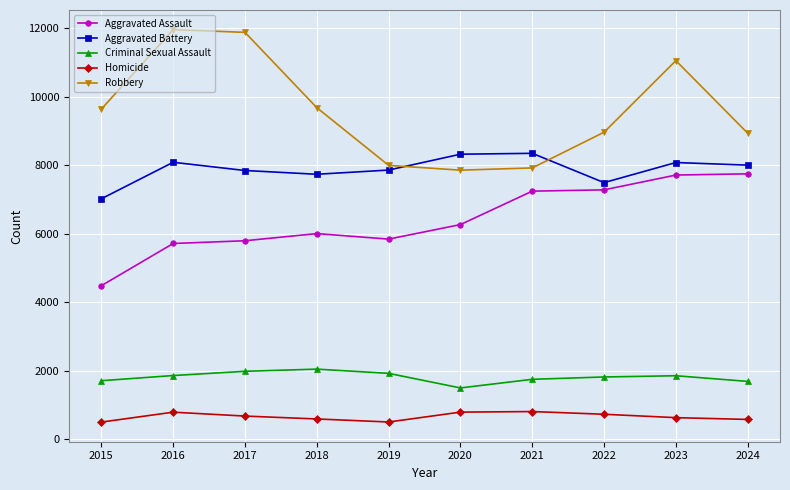

Rank the series at 2024 from lowest to highest value.

Homicide, Criminal Sexual Assault, Aggravated Assault, Aggravated Battery, Robbery